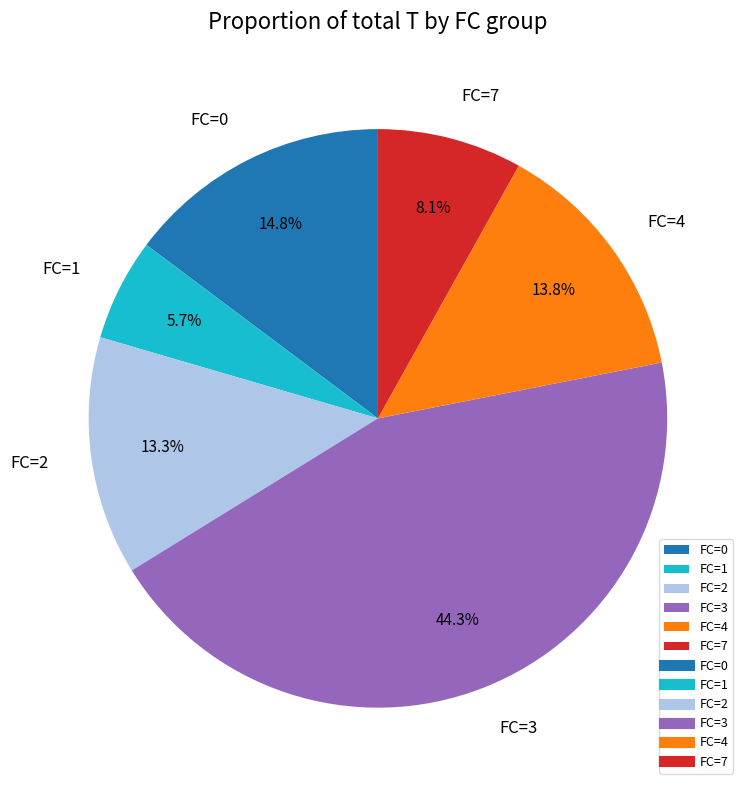

Which slice is the smallest?

FC=1